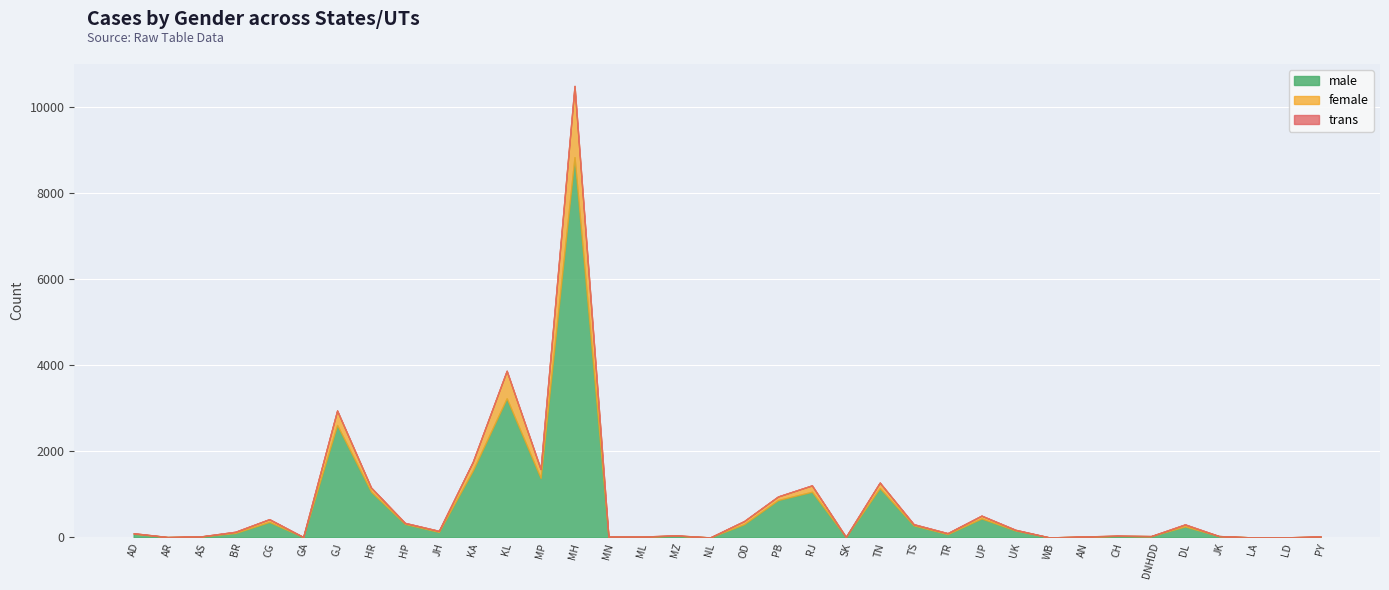

Which series has the largest total across all categories?

male